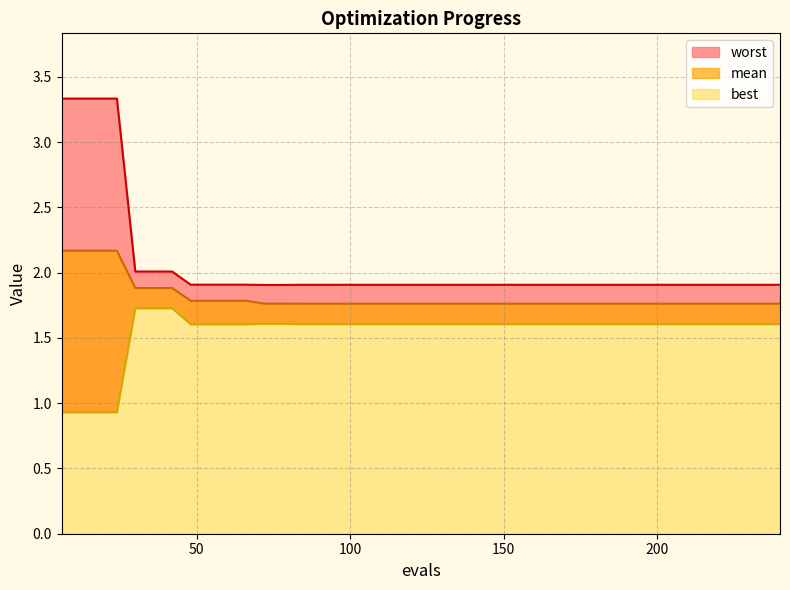

Which has a higher value, 18 or 186?

18